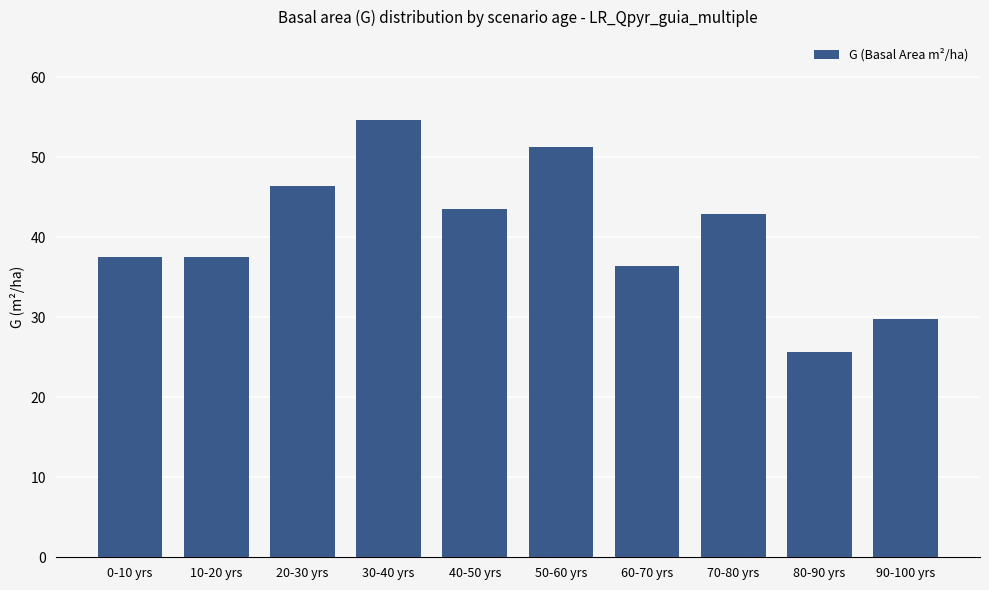

What is the label of the 6th bar from the left?

50-60 yrs